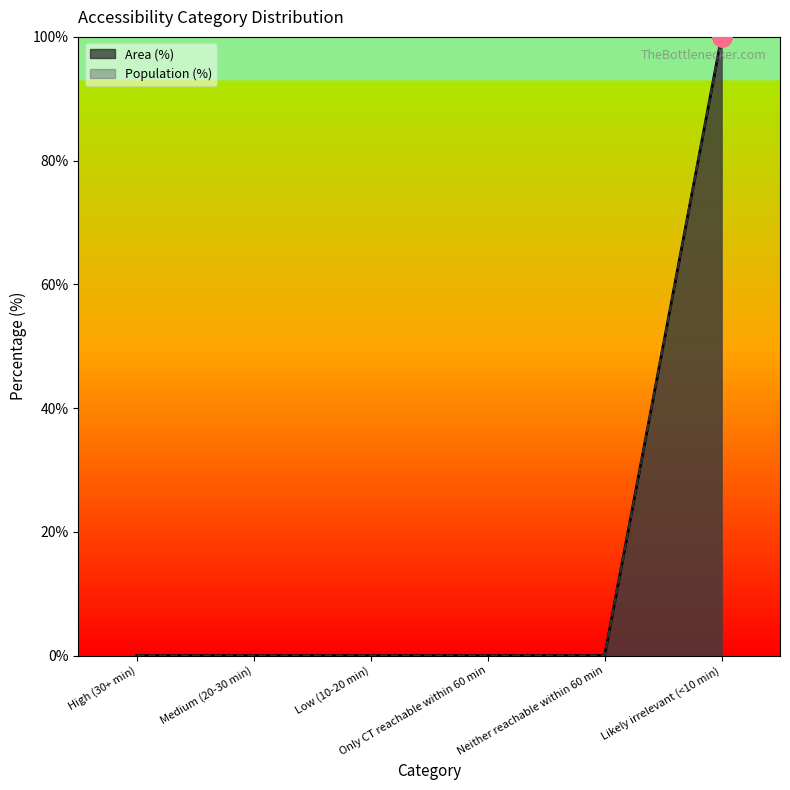

How many categories are shown in the chart?

6